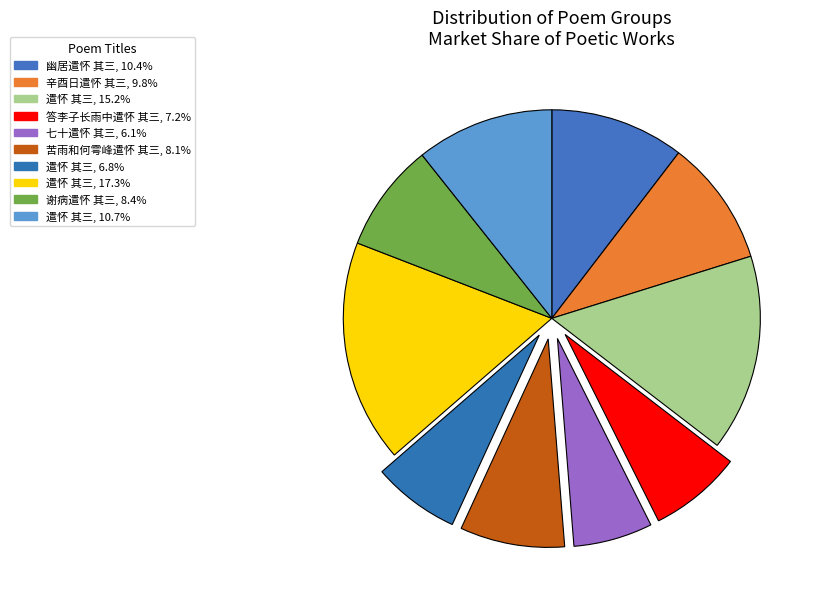

How many slices are in this pie chart?

10